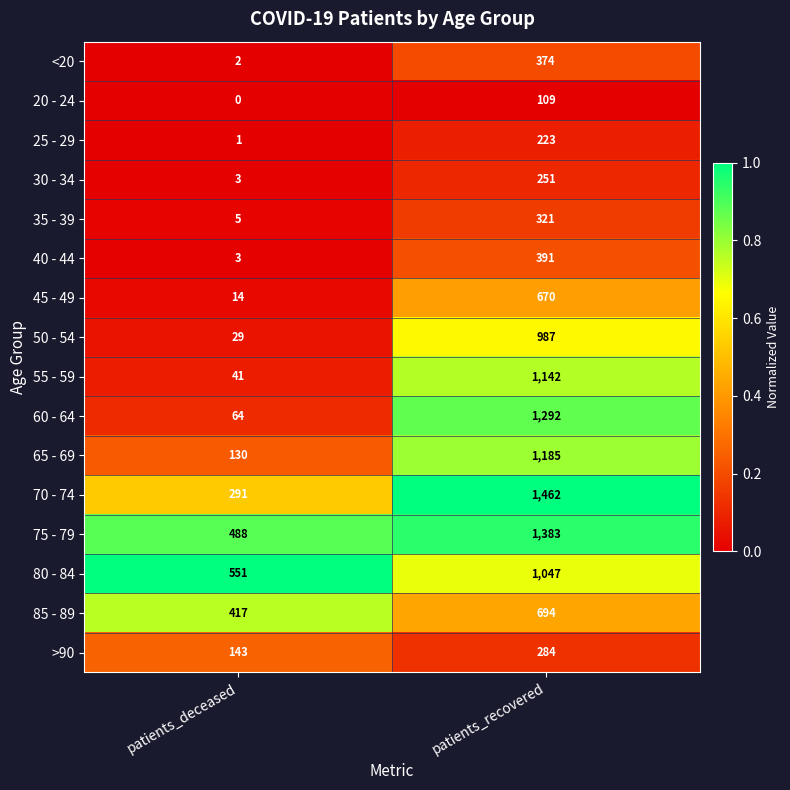

At how many categories does at least one series exceed 0?

2